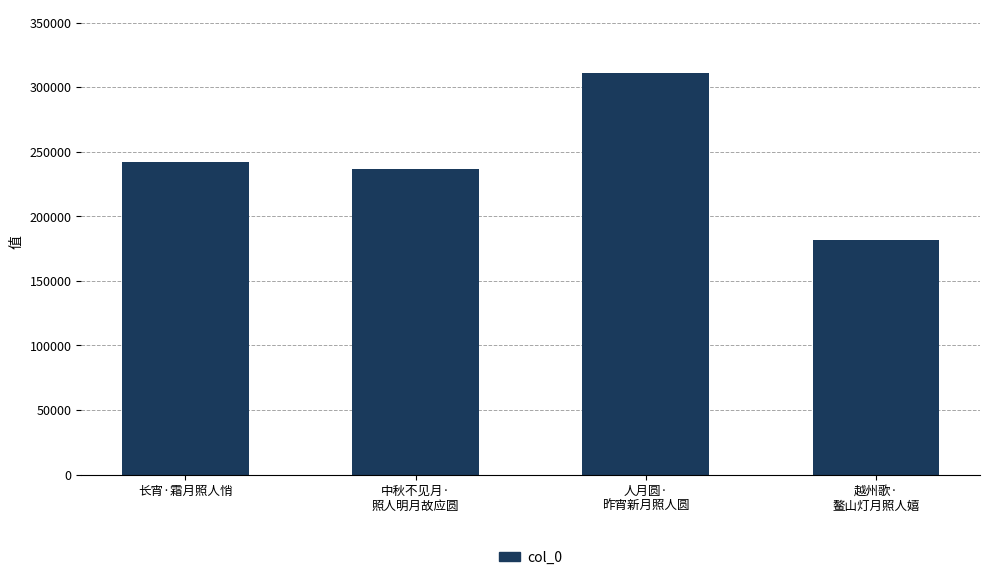

The chart shows a value of 311247 at 人月圆·
昨宵新月照人圆. True or false?

True